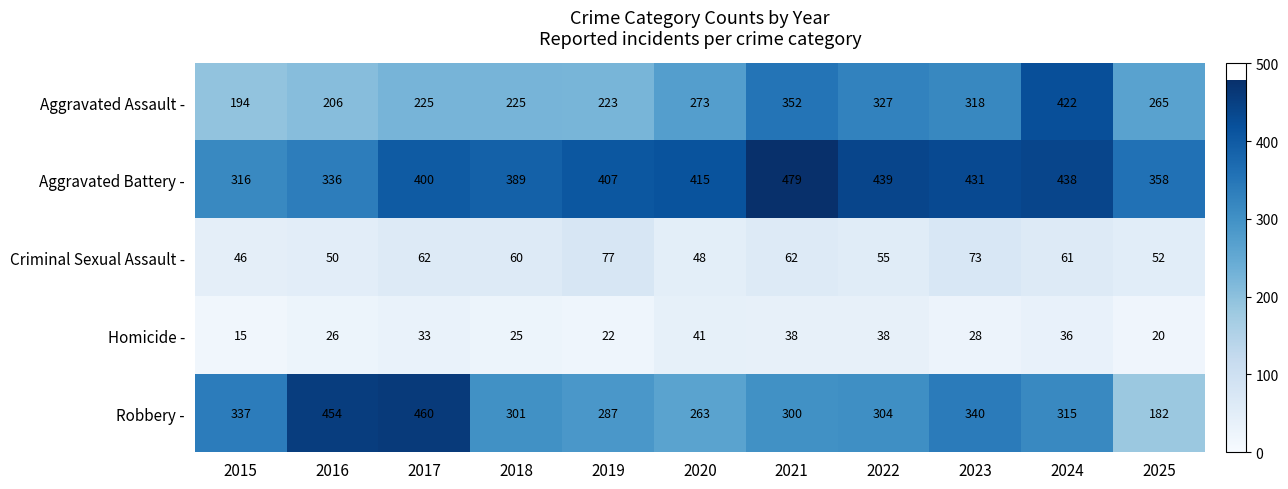

What is the difference between the highest and lowest values at 2019?

385